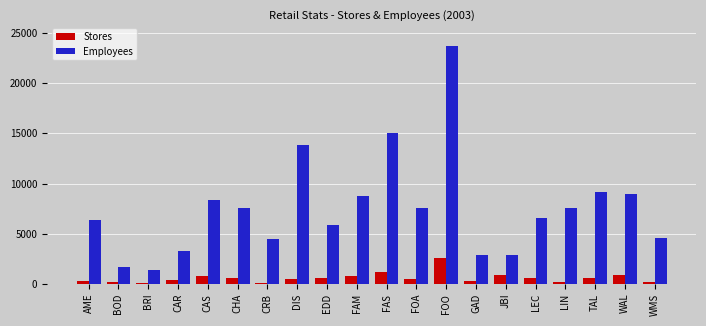

The Employees series shows 13890 at DIS. True or false?

True